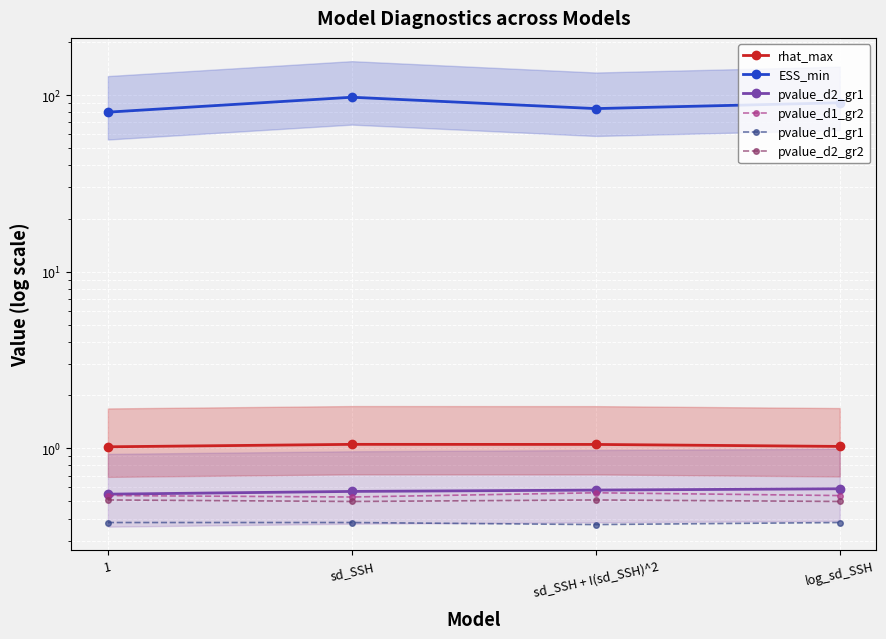

Which series has the largest total across all categories?

ESS_min